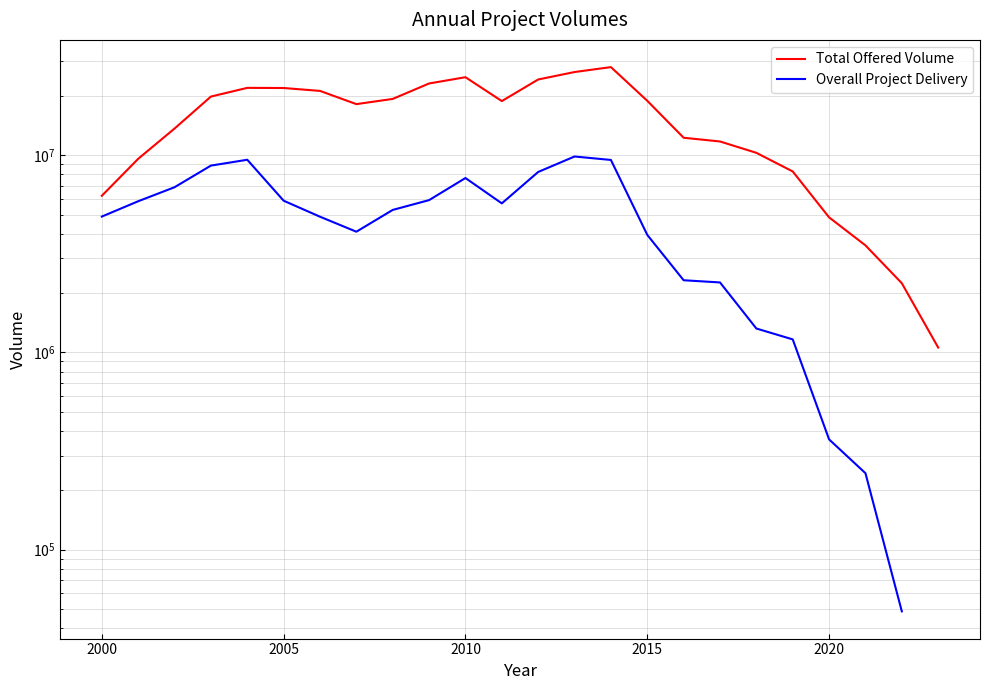

How many lines are shown in the chart?

2